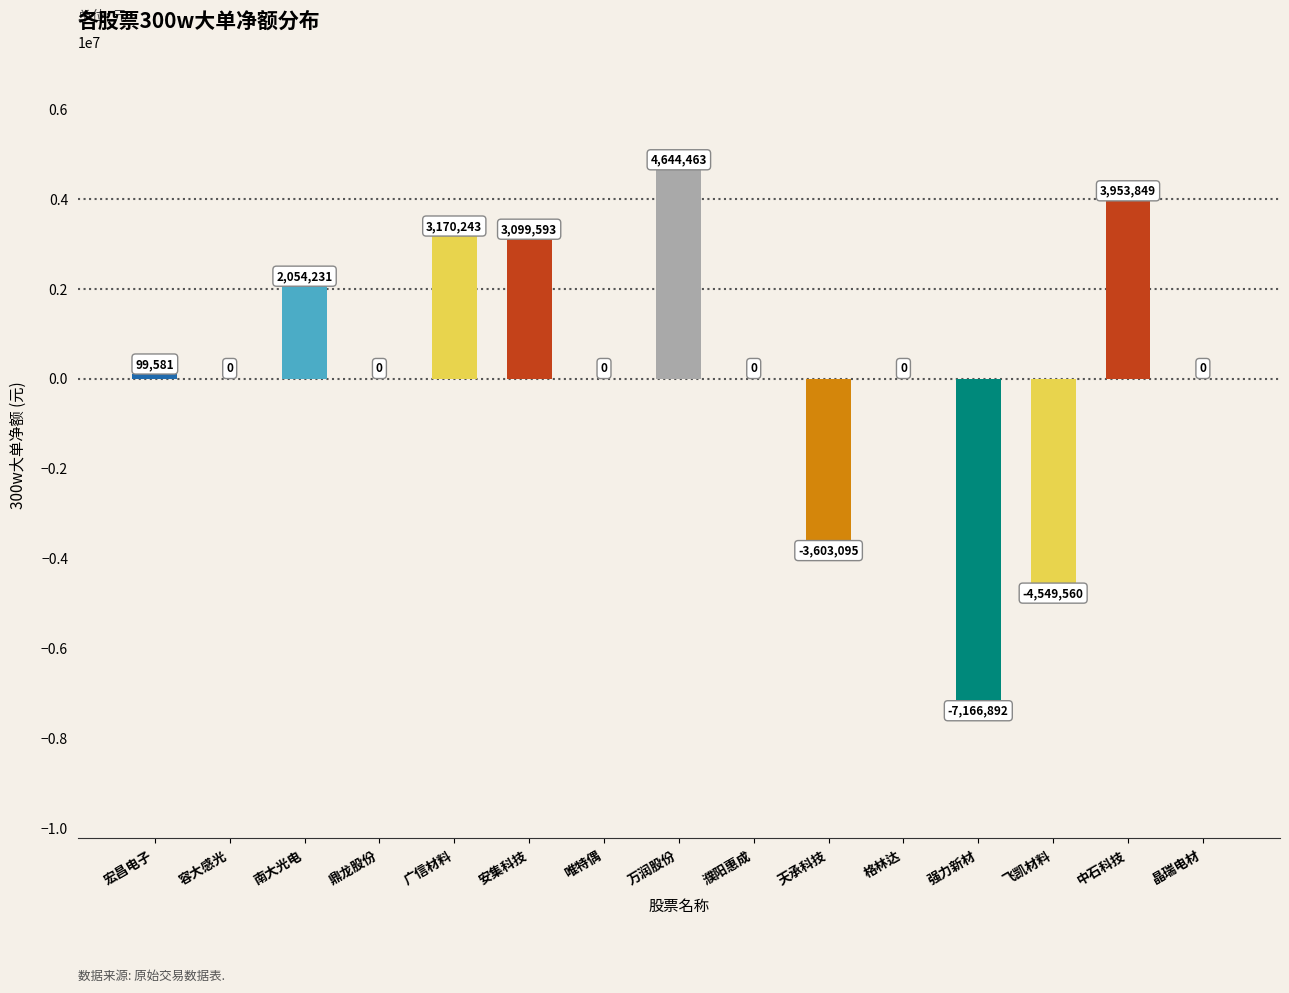

Which label corresponds to the largest value in the chart?

万润股份